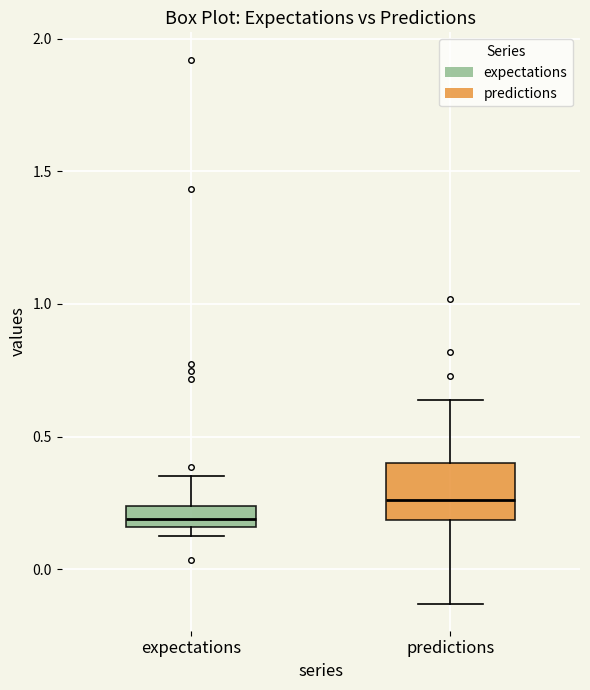

Where does the median line of the box for expectations sit on the y-axis? The values are not printed on the chart, so give them approximately, as read against the axis.

0.20